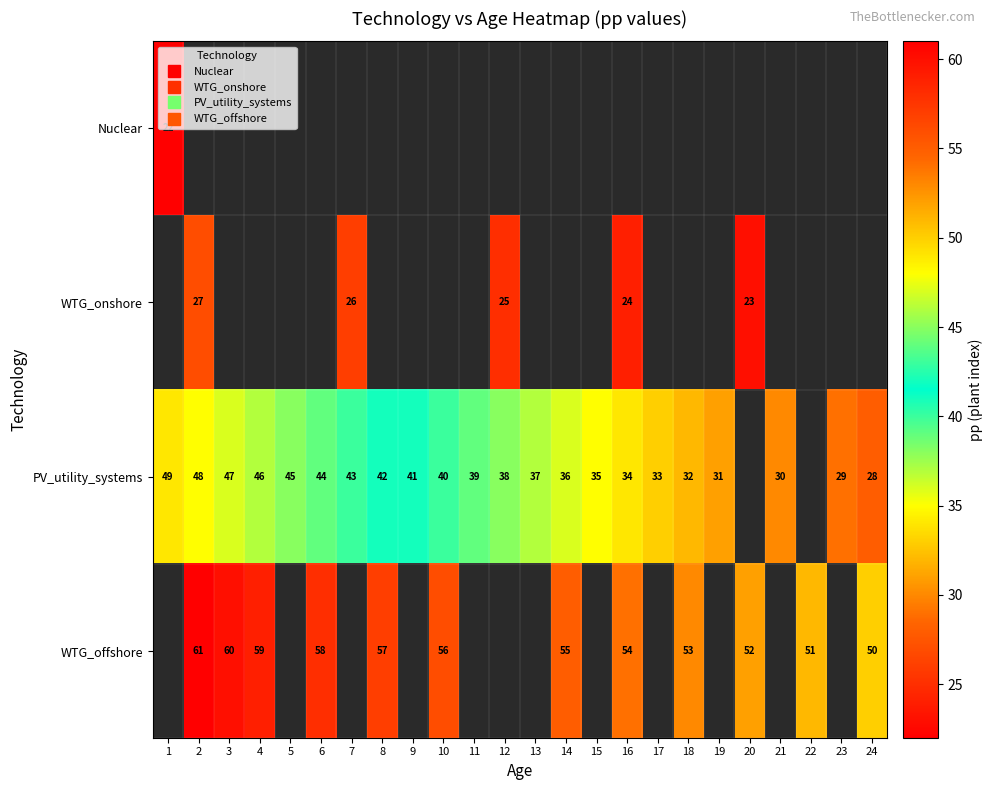

What is the smallest value displayed?

22.0